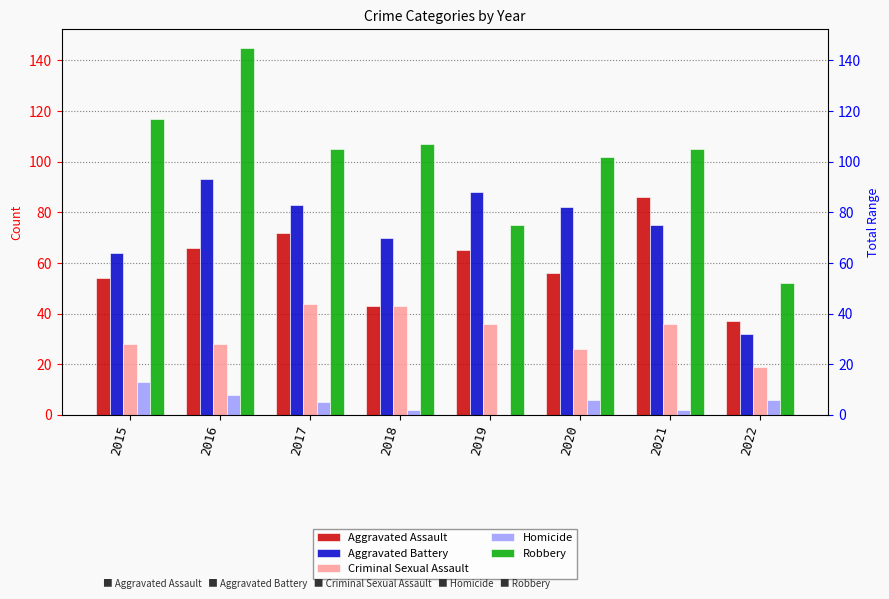

At how many categories does at least one series exceed 45?

8